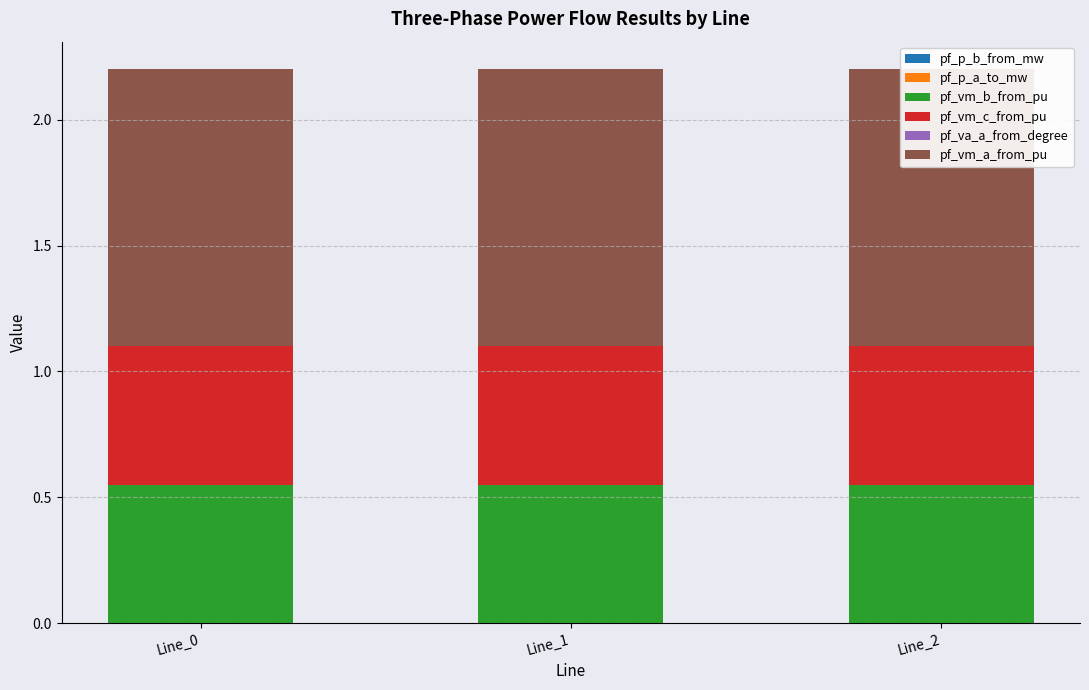

Which series has the largest total across all categories?

pf_vm_a_from_pu